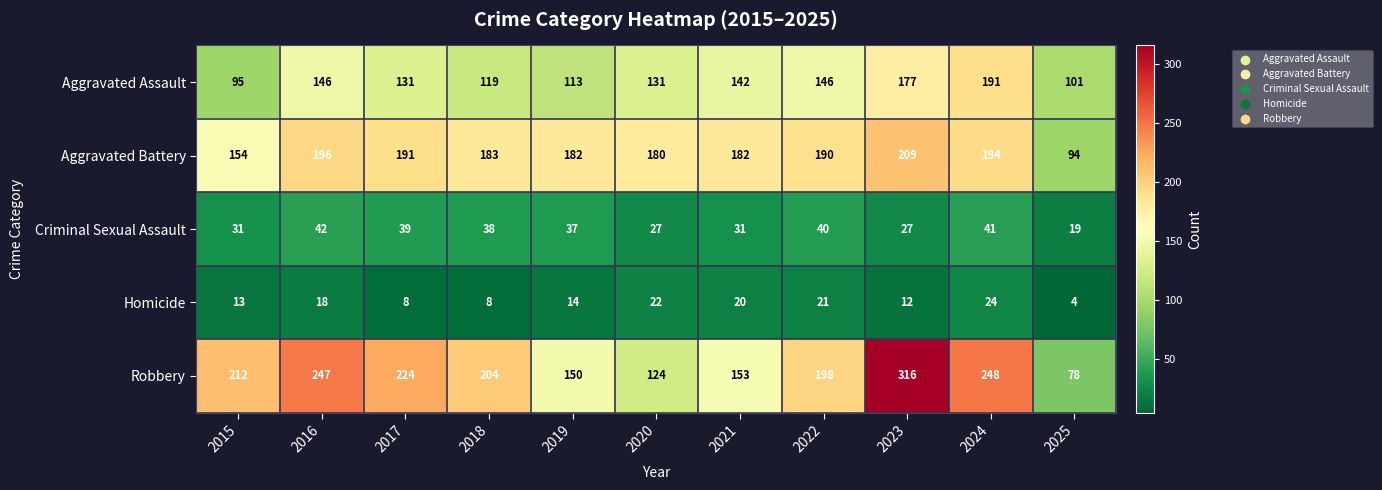

Which series has the largest total across all categories?

Robbery